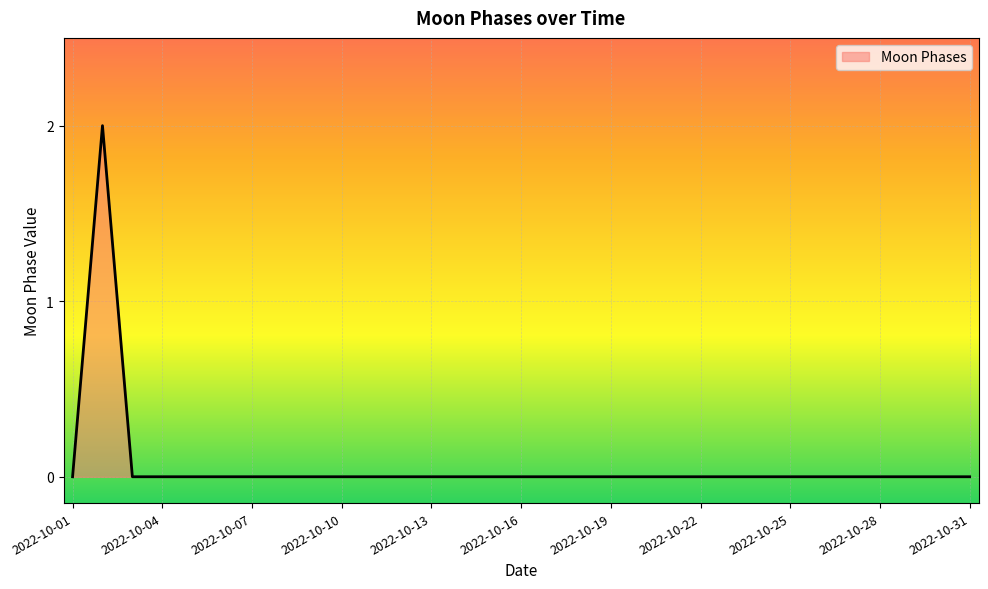

Reading left to right, transcribe all the data shown in this chart.

2022-10-01=0	2022-10-02=2	2022-10-03=0	2022-10-04=0	2022-10-05=0	2022-10-06=0	2022-10-07=0	2022-10-08=0	2022-10-09=0	2022-10-10=0	2022-10-11=0	2022-10-12=0	2022-10-13=0	2022-10-14=0	2022-10-15=0	2022-10-16=0	2022-10-17=0	2022-10-18=0	2022-10-19=0	2022-10-20=0	2022-10-21=0	2022-10-22=0	2022-10-23=0	2022-10-24=0	2022-10-25=0	2022-10-26=0	2022-10-27=0	2022-10-28=0	2022-10-29=0	2022-10-30=0	2022-10-31=0